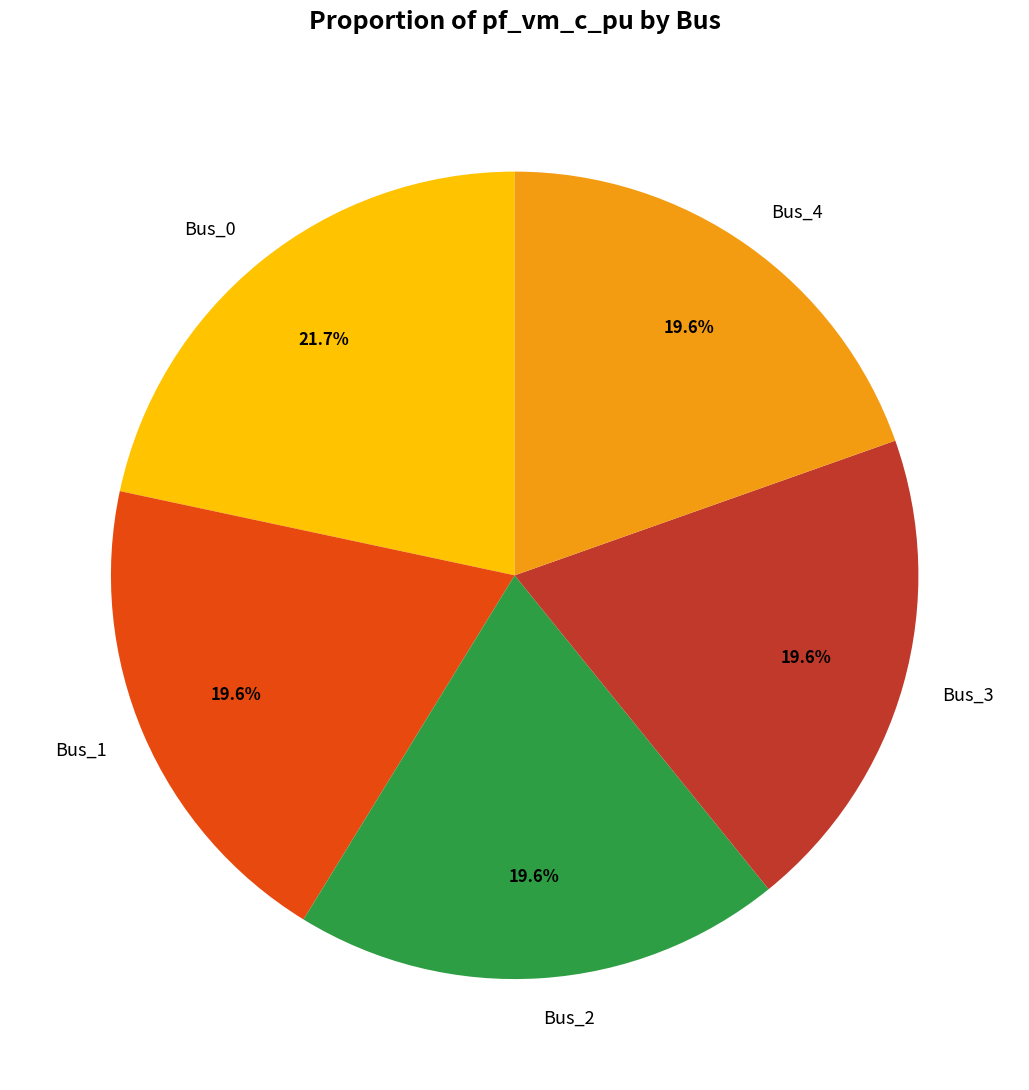

To the nearest percent, what is the average slice percentage?

20%